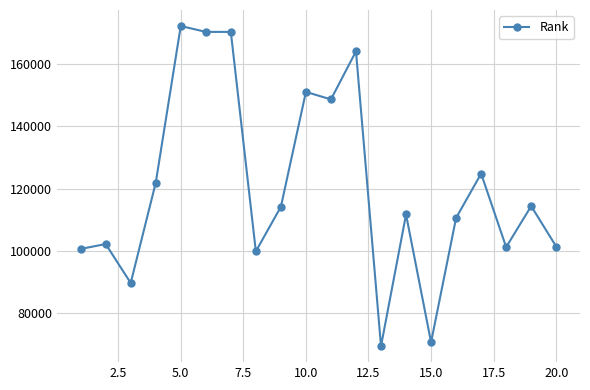

True or false: the data has more than 2 interior local peaks.

True